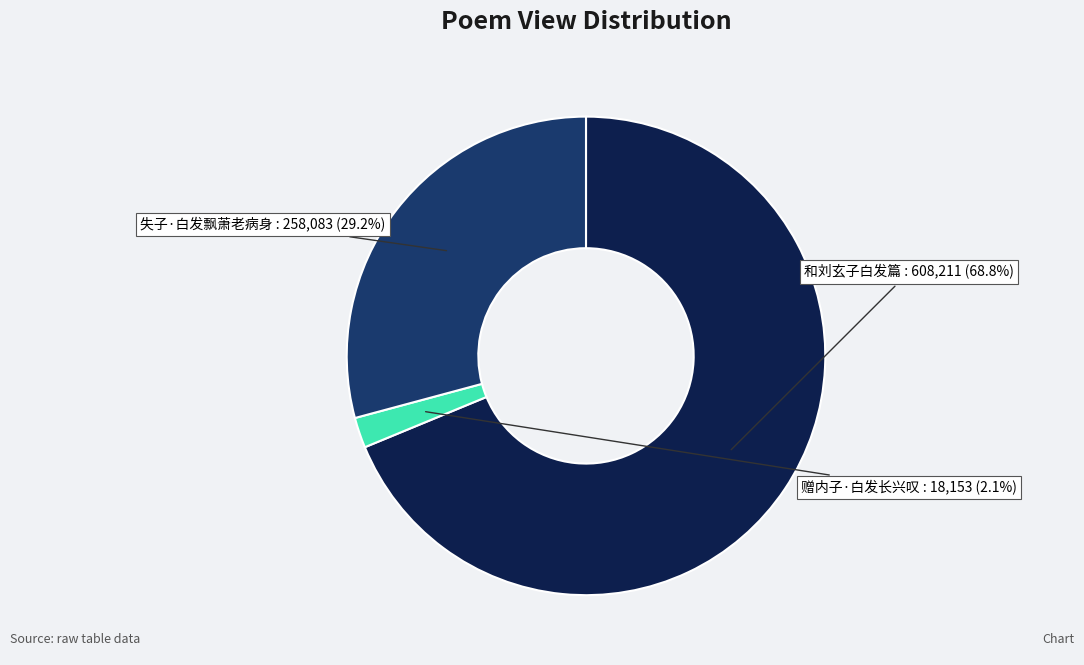

Rank the categories by value from lowest to highest.

赠内子·白发长兴叹, 失子·白发飘萧老病身, 和刘玄子白发篇